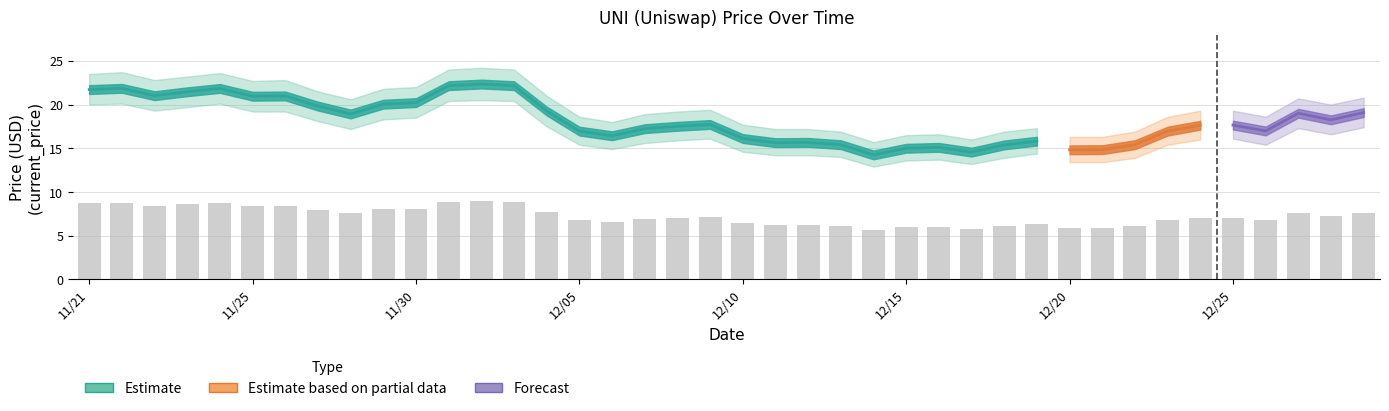

Is it true that current_price equals 18.9 at 11/28?

True